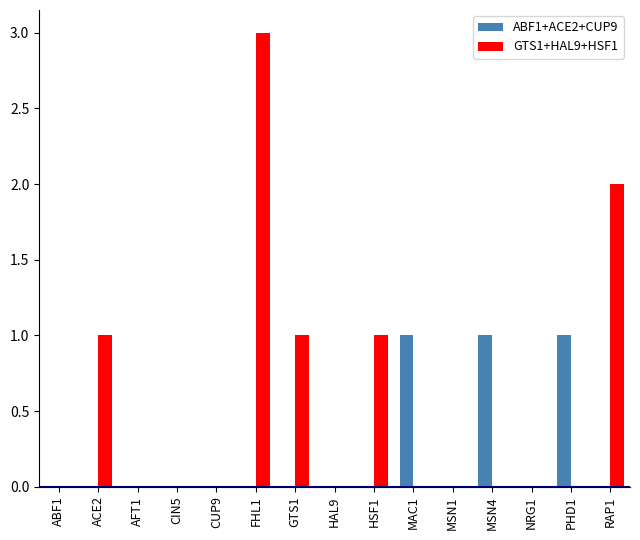

Reading left to right, extract all data points from this chart.

ABF1+ACE2+CUP9: ABF1=0	ACE2=0	AFT1=0	CIN5=0	CUP9=0	FHL1=0	GTS1=0	HAL9=0	HSF1=0	MAC1=1	MSN1=0	MSN4=1	NRG1=0	PHD1=1	RAP1=0
GTS1+HAL9+HSF1: ABF1=0	ACE2=1	AFT1=0	CIN5=0	CUP9=0	FHL1=3	GTS1=1	HAL9=0	HSF1=1	MAC1=0	MSN1=0	MSN4=0	NRG1=0	PHD1=0	RAP1=2